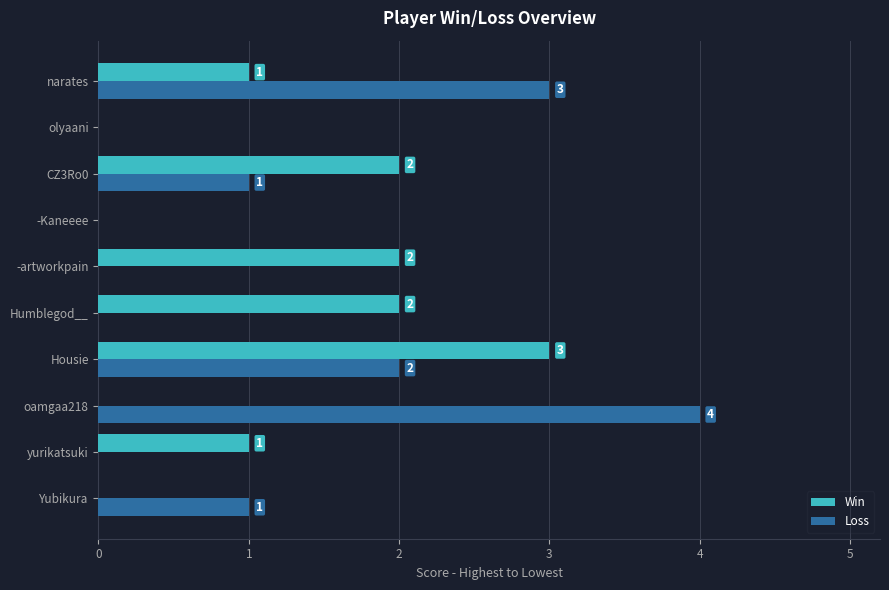

Which series changed the most between oamgaa218 and Housie?

Win